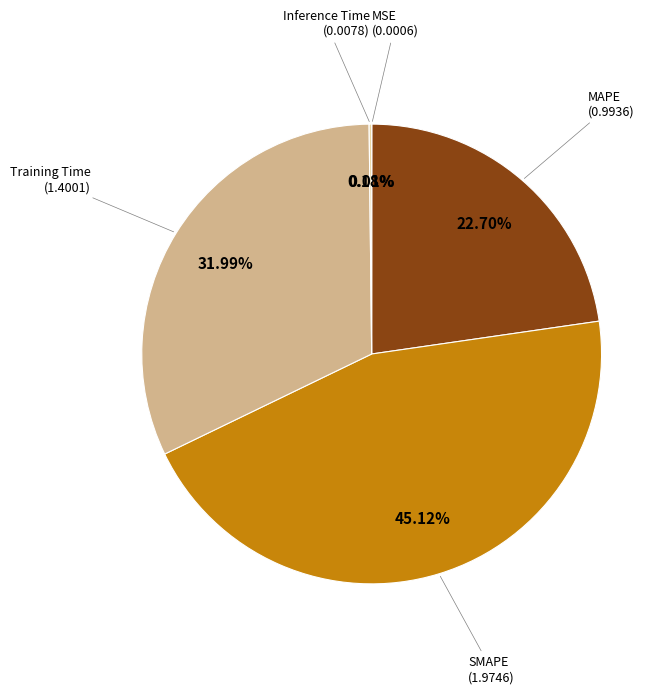

Is there a majority slice in this chart?

No